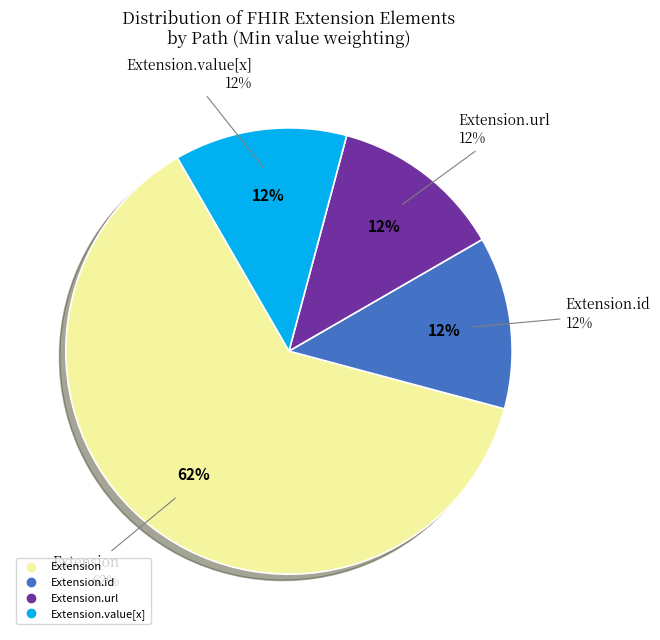

Is there any slice that represents more than half of the pie?

Yes